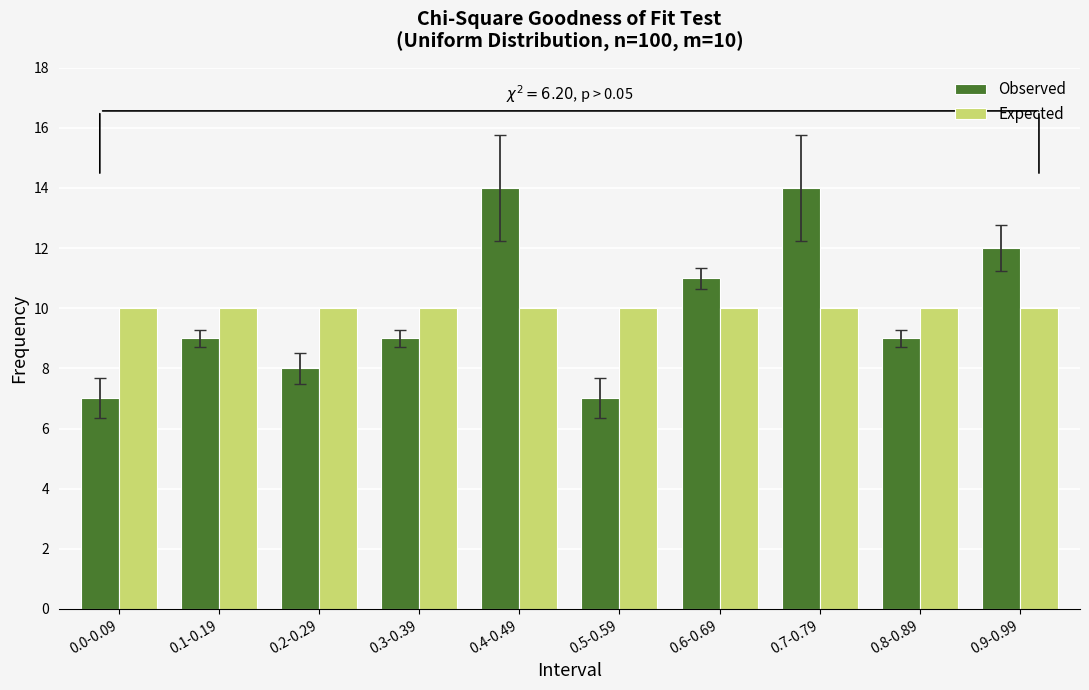

What is the label of the 6th bar from the left?

0.5-0.59